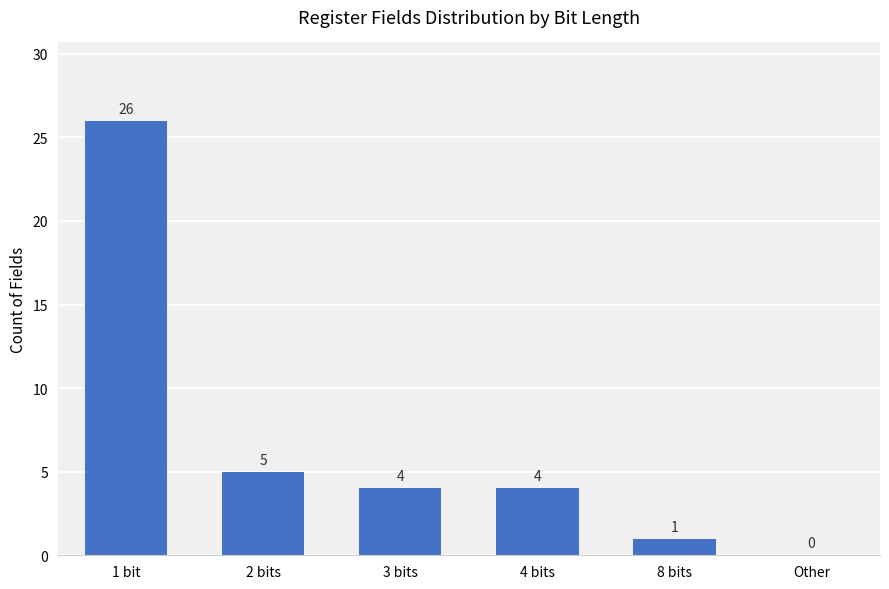

What value does the data have at 1 bit?

26